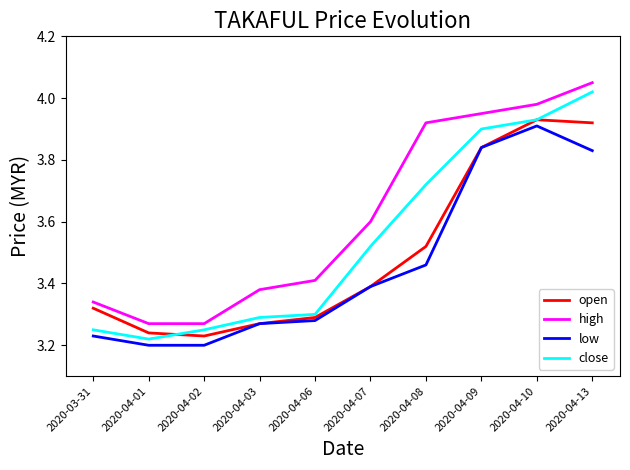

True or false: low has a value of 3.4 at 2020-04-07.

True